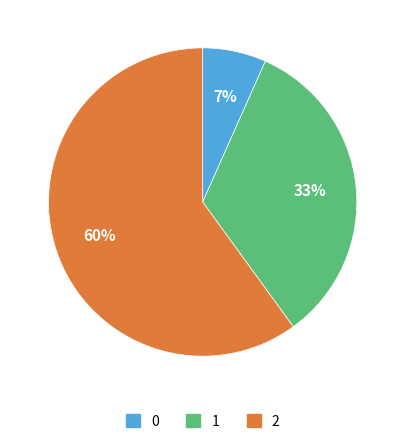

To the nearest percent, what is the difference between the largest and smallest slice percentages?

53%